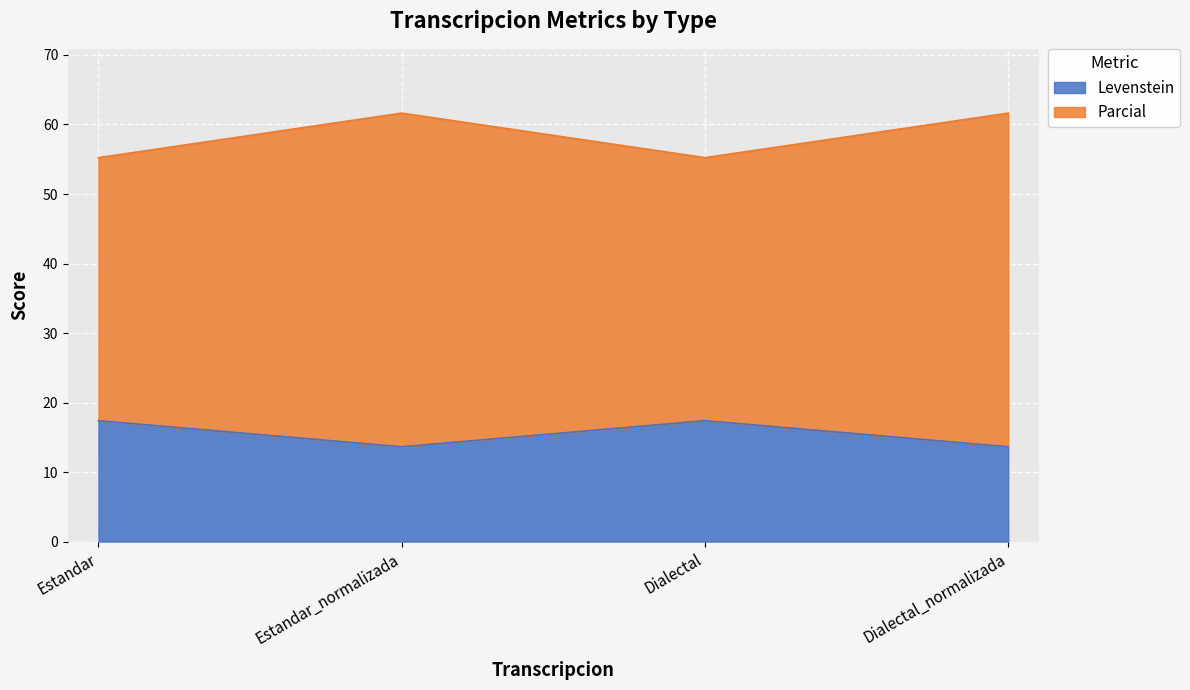

What is the average value of the Levenstein series?

15.5